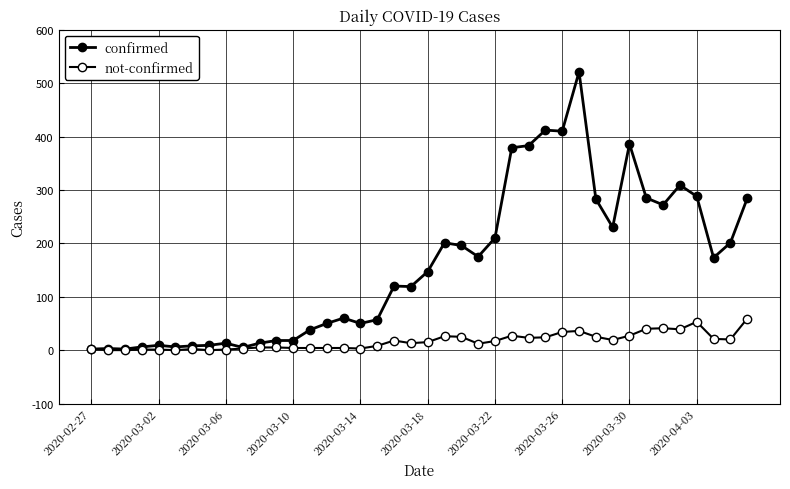

Does the chart have visible grid lines?

Yes